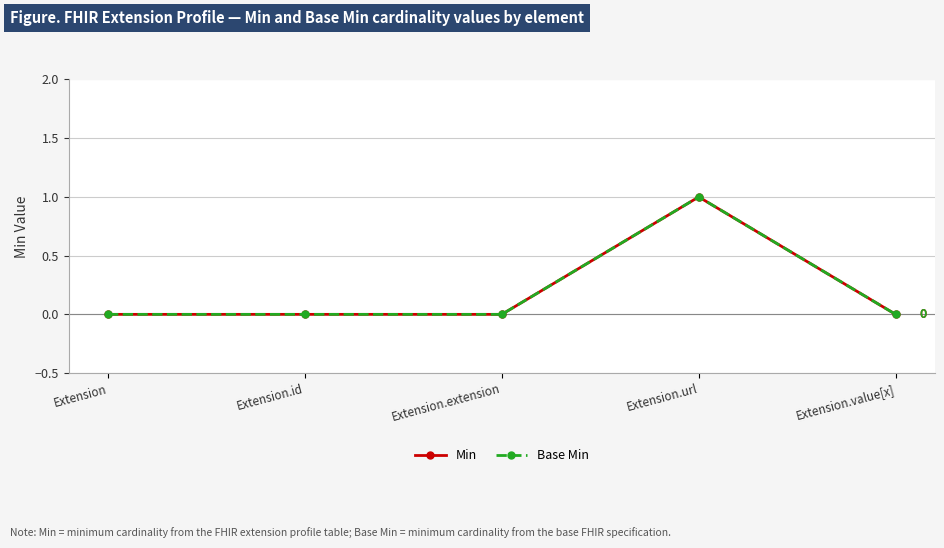

What is the maximum value for Base Min?

1